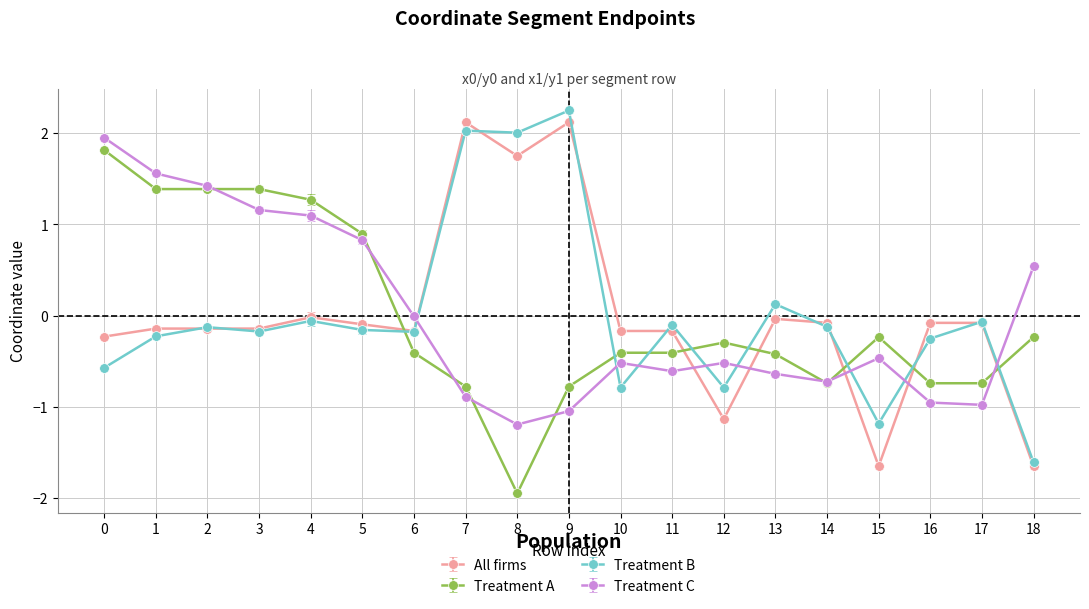

How many values in Treatment B are below zero?

15